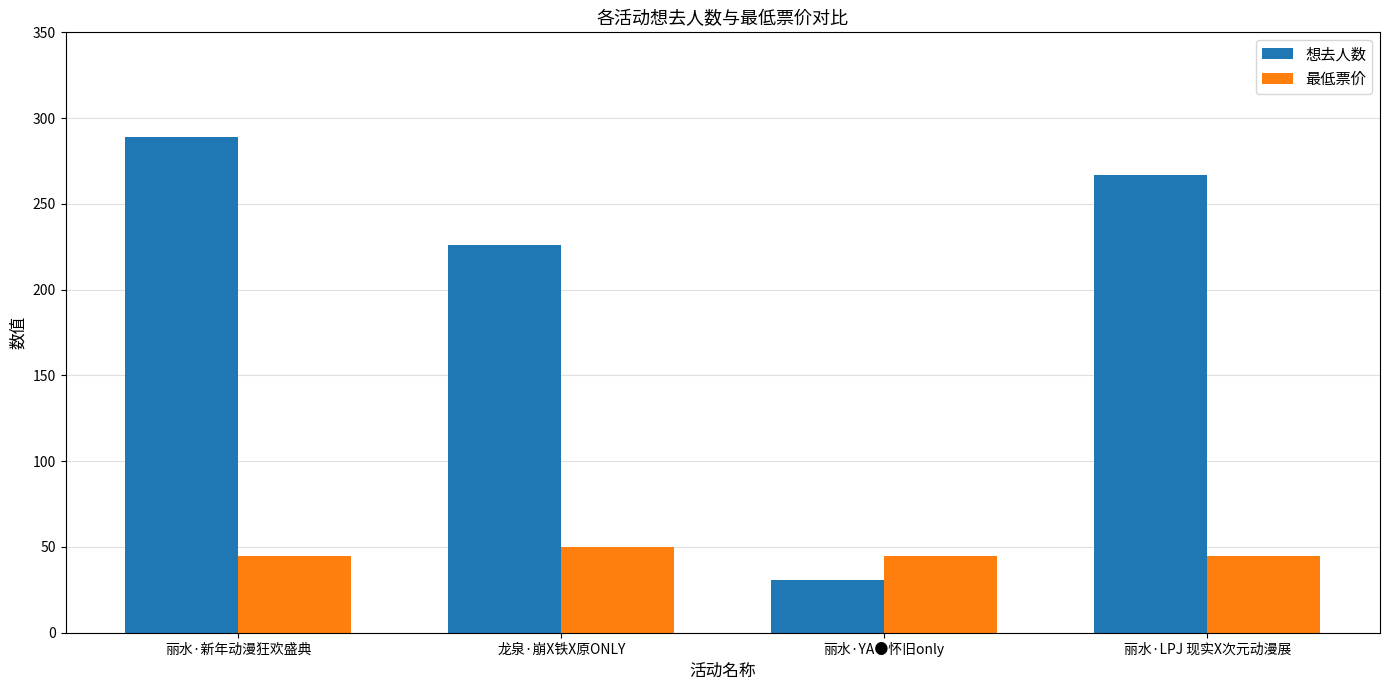

Which series has the largest total across all categories?

想去人数